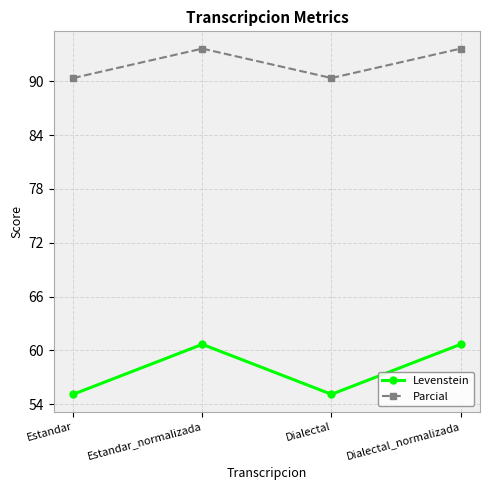

What is the sum of all Parcial values?

368.0